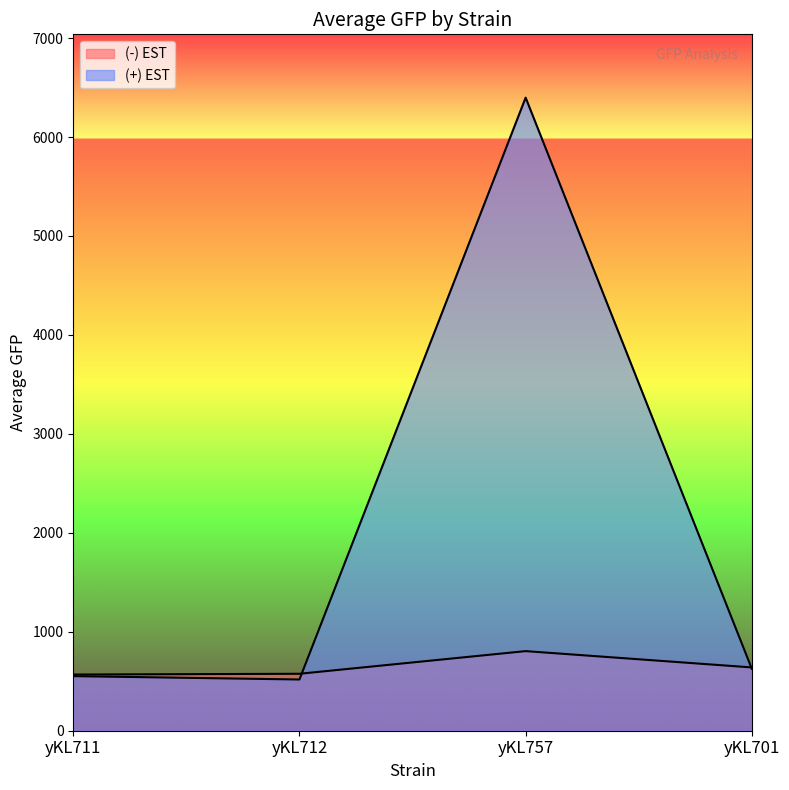

At which category does the chart reach its peak across all series?

yKL757